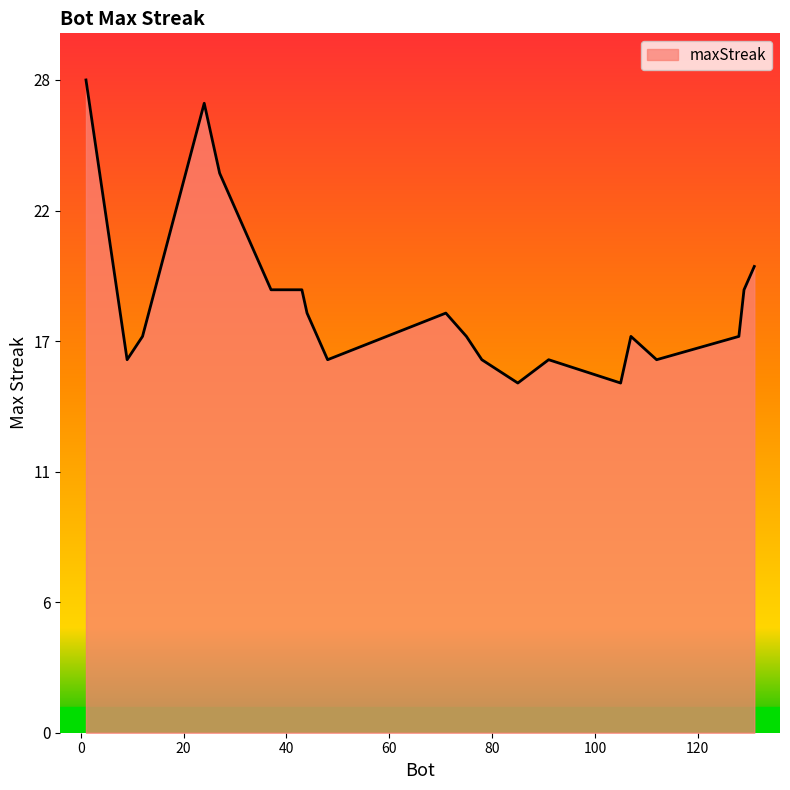

What is the difference between the maximum and second lowest values?

13